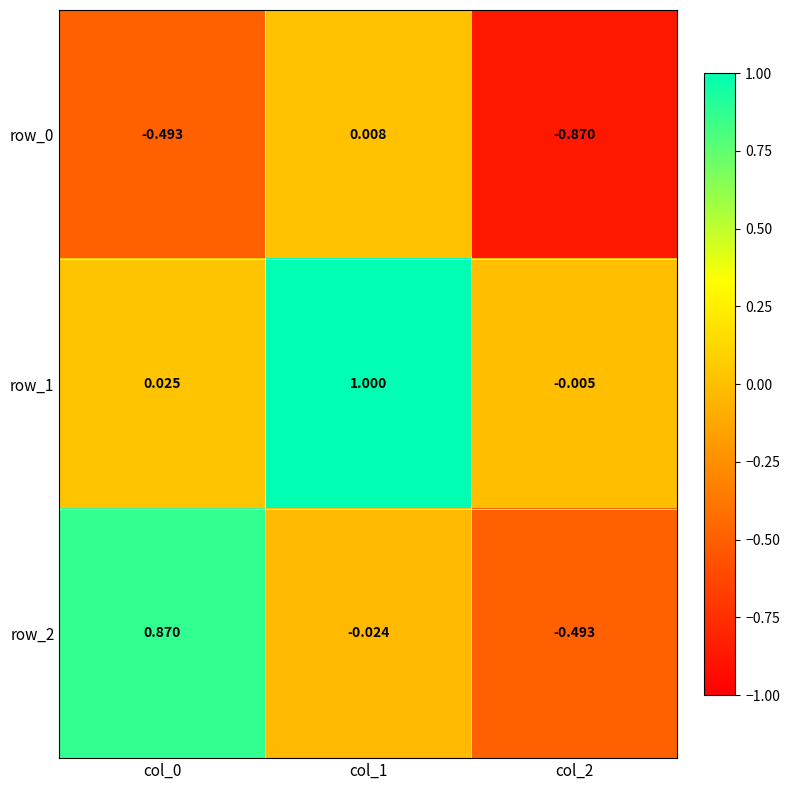

Read the row_0 value at col_0.

-0.5